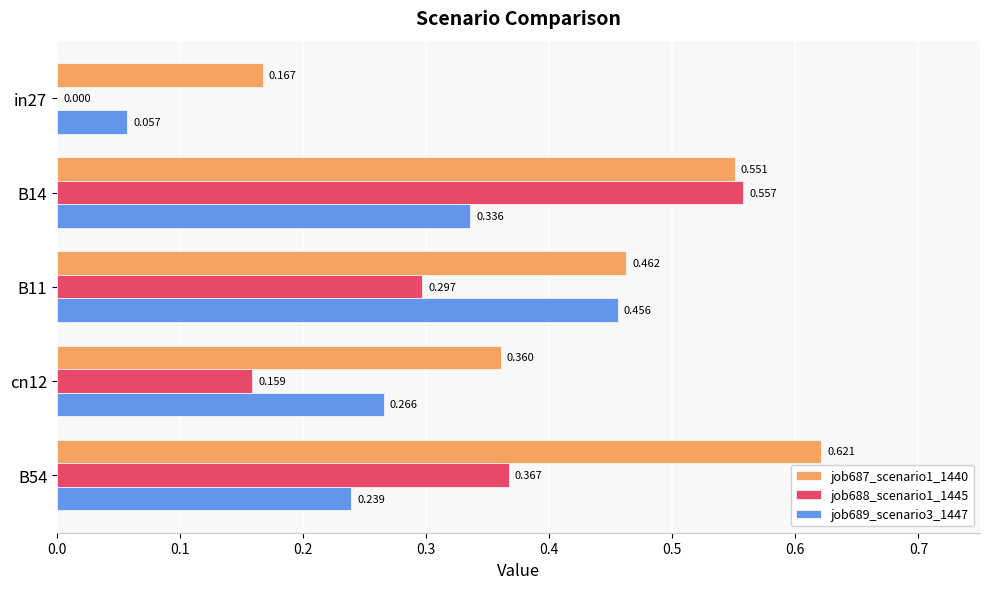

What is the average value of the job688_scenario1_1445 series?

0.3